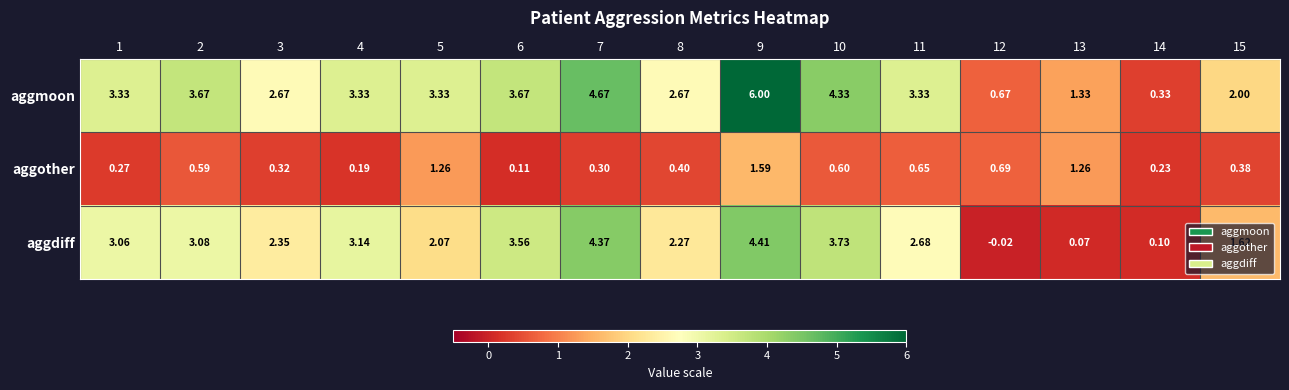

Which series has the widest spread of values?

aggmoon